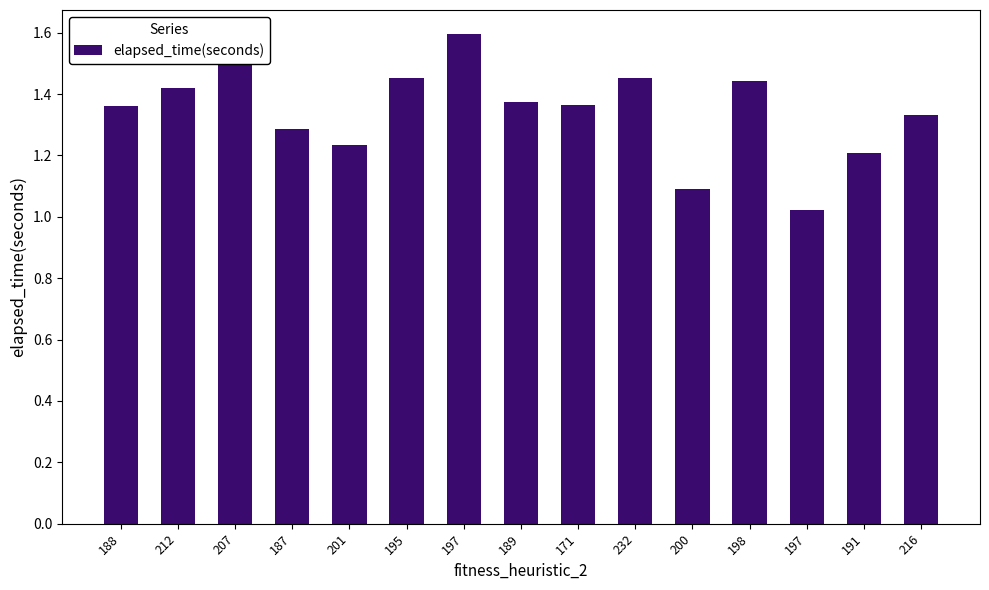

Are the bars horizontal?

No